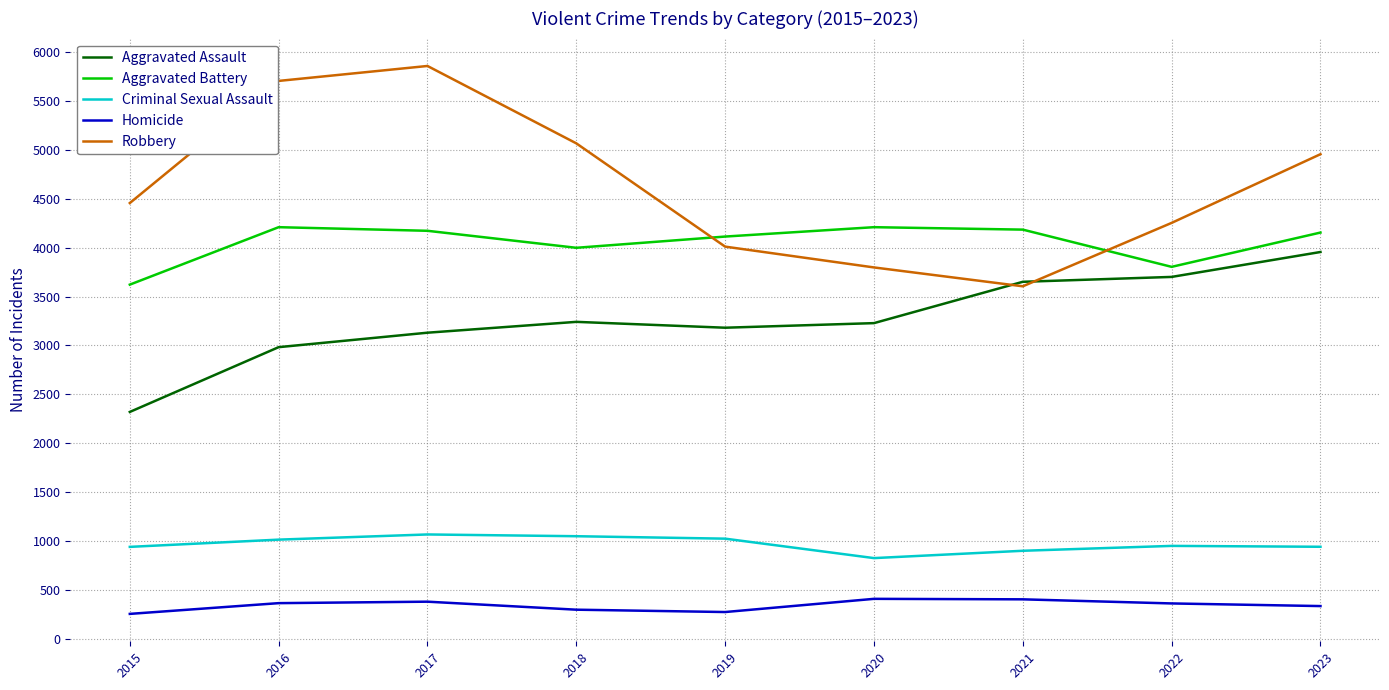

True or false: Robbery and Criminal Sexual Assault cross at least once.

False